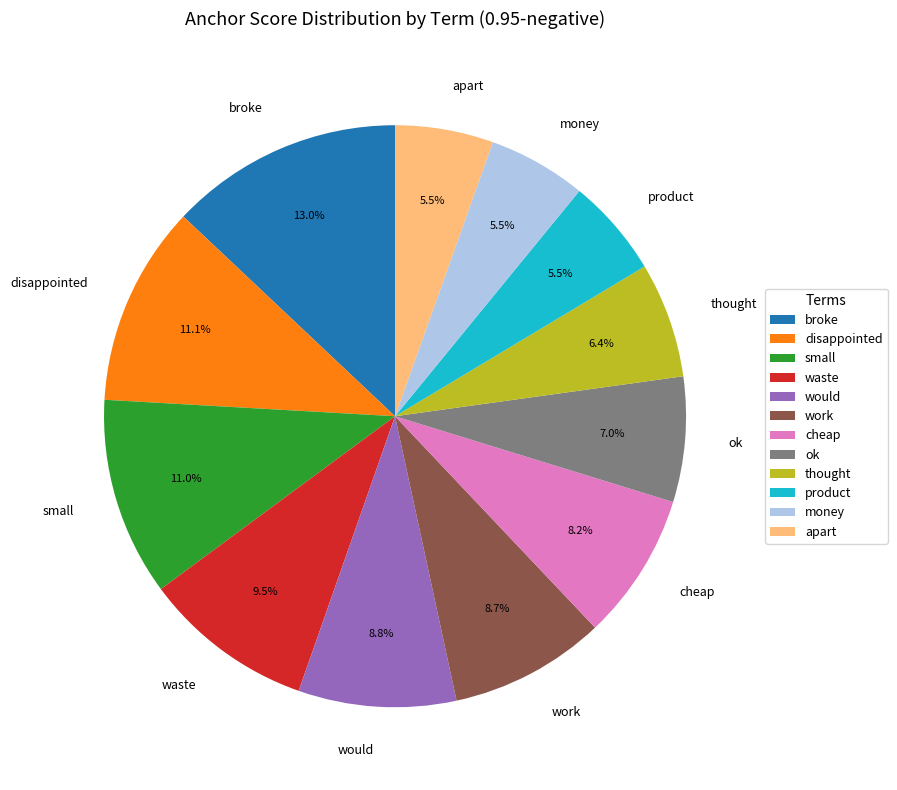

Combined, what portion of the pie is ok and small?

18.0%